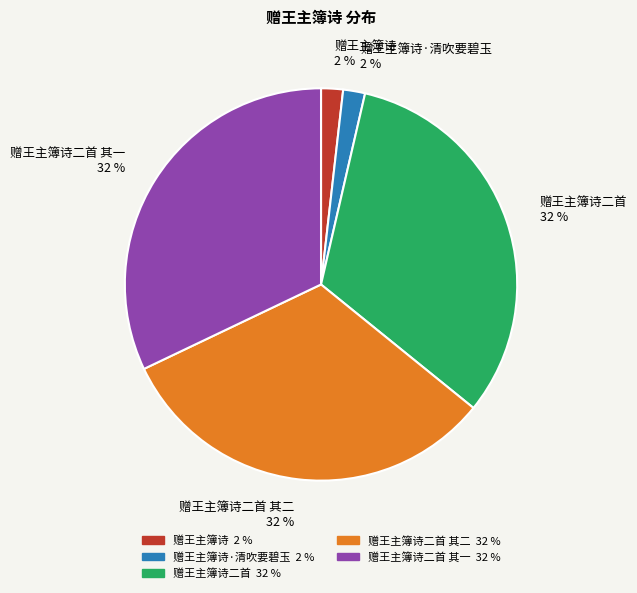

To the nearest percent, what is the difference between the largest and smallest slice percentages?

30%